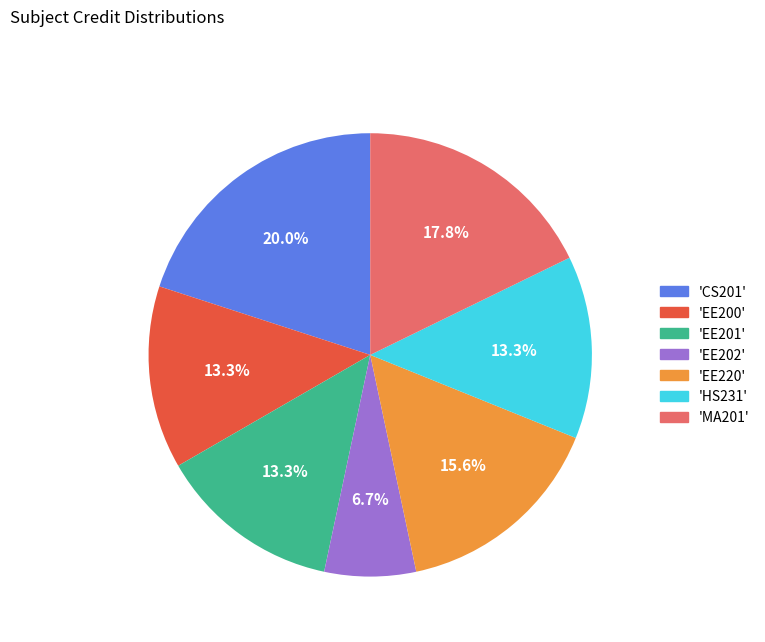

To the nearest percent, what is the difference between the largest and smallest slice percentages?

13%